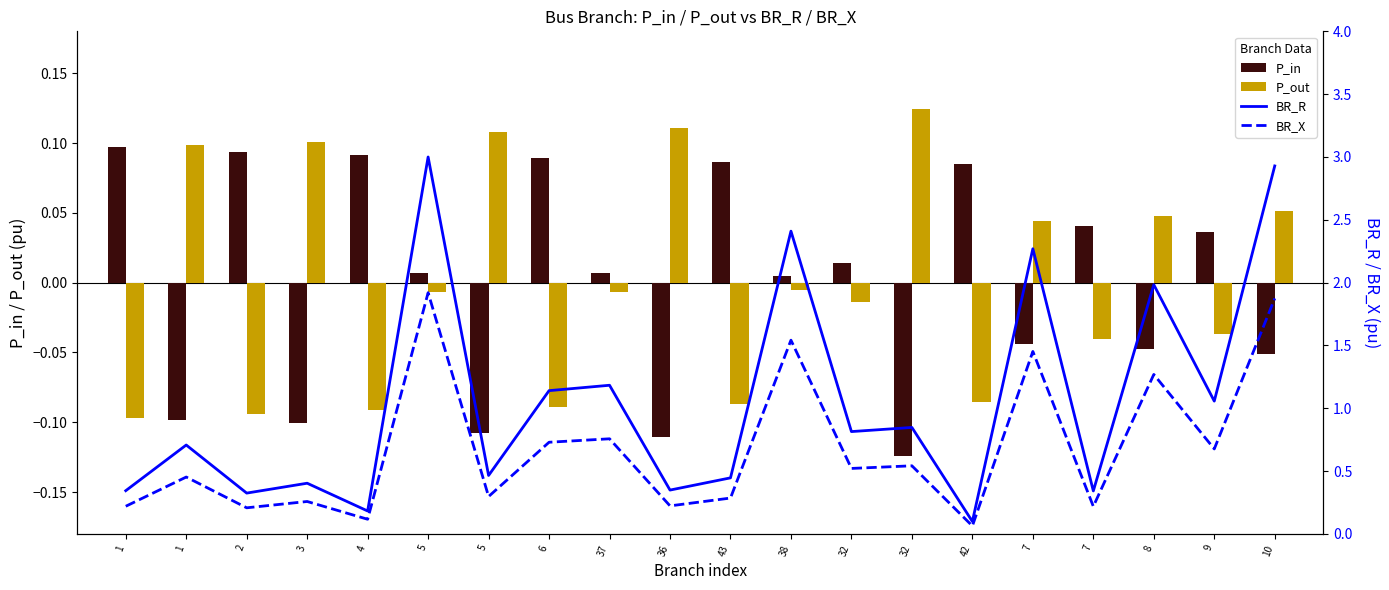

How many groups of bars are there?

20